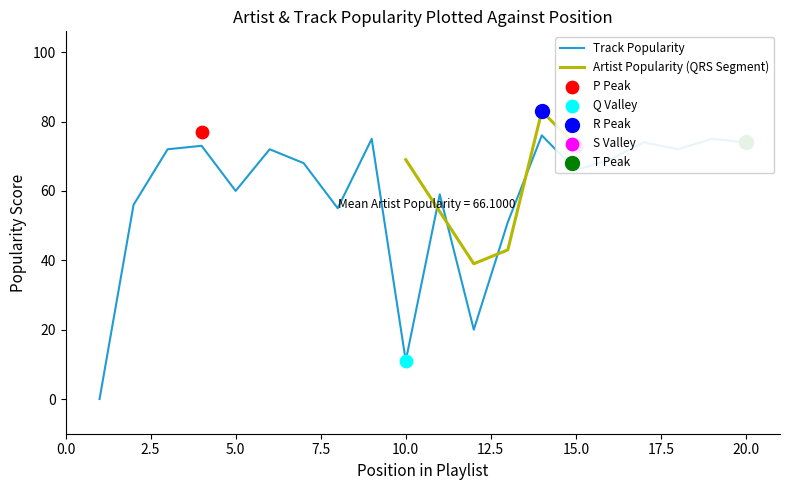

Is the value of Artist Popularity QRS at 4 greater than the value of Track Popularity at 13?

Yes